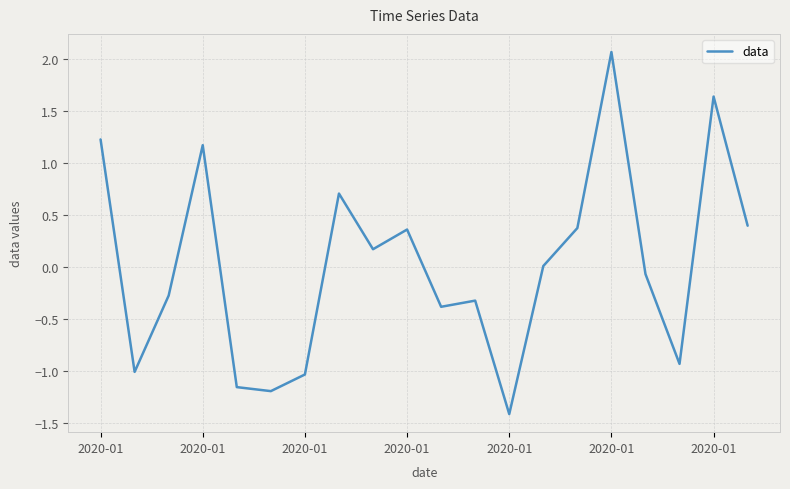

What is the minimum value shown in the chart?

-1.4